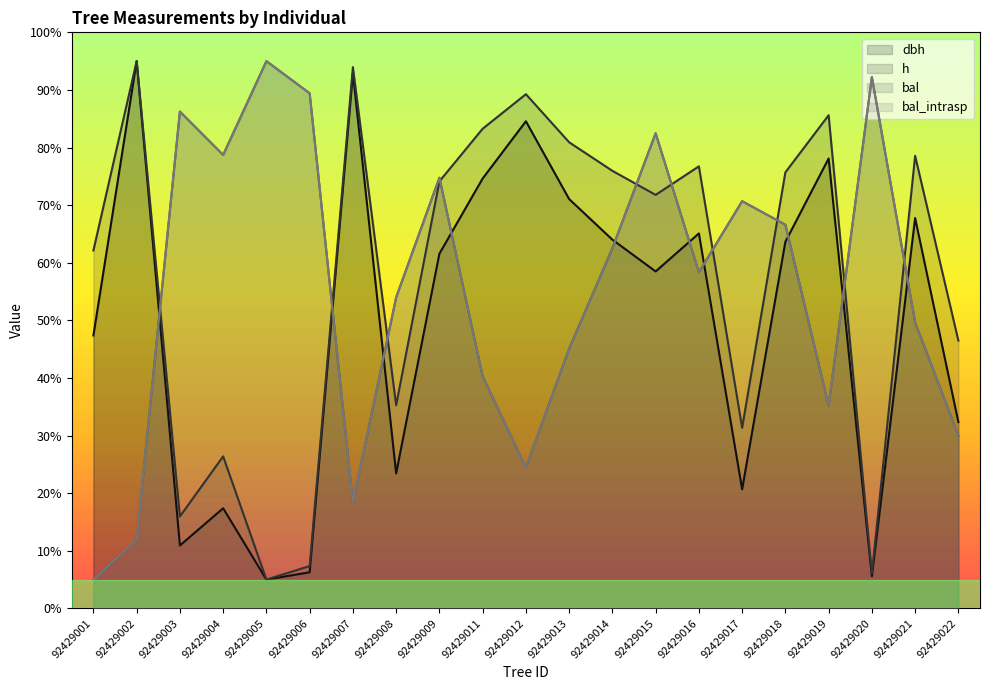

How many lines are shown in the chart?

4